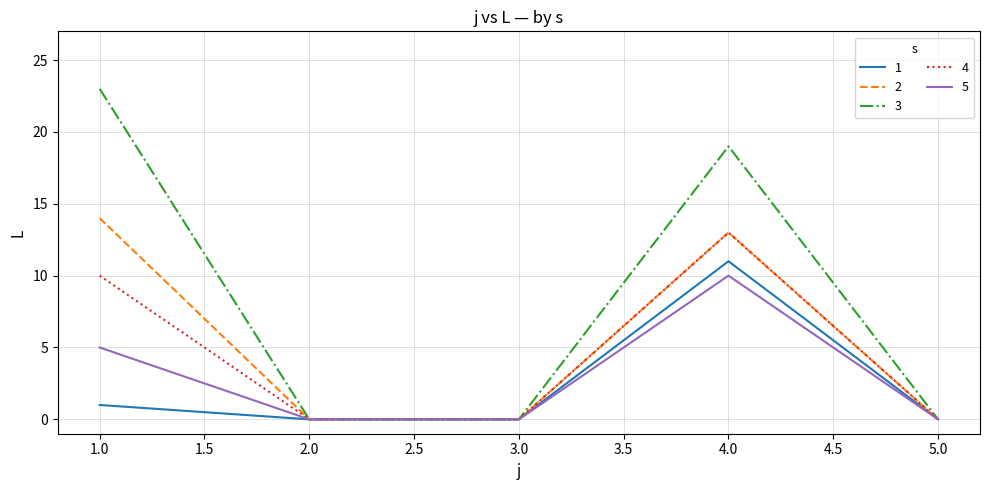

Which series has the largest range (max minus min)?

3